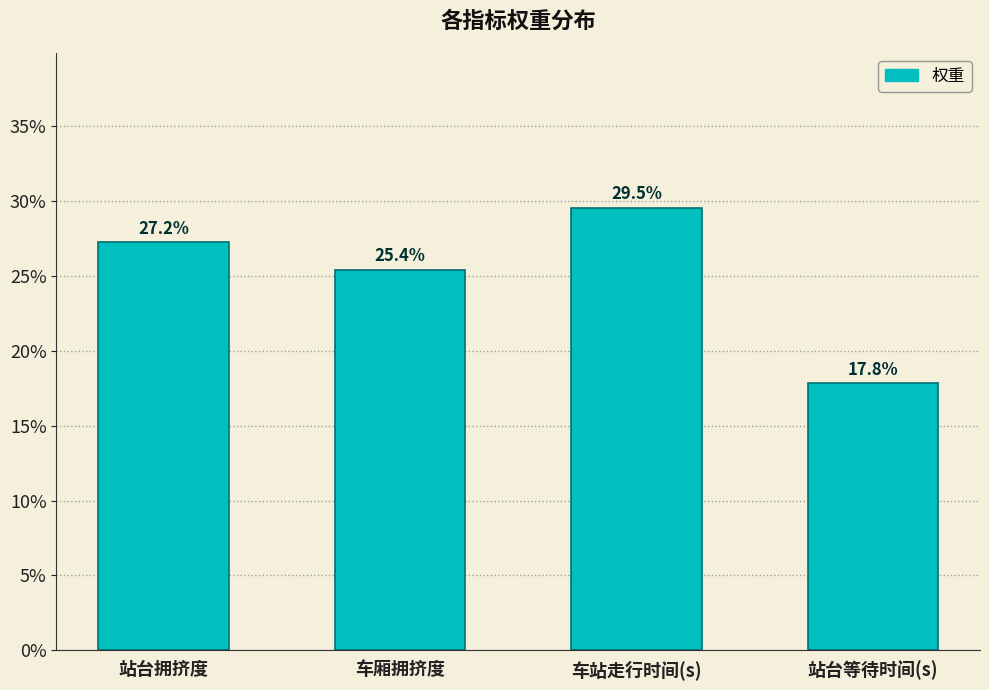

What is the difference between the values at 站台等待时间(s) and 站台拥挤度?

0.1